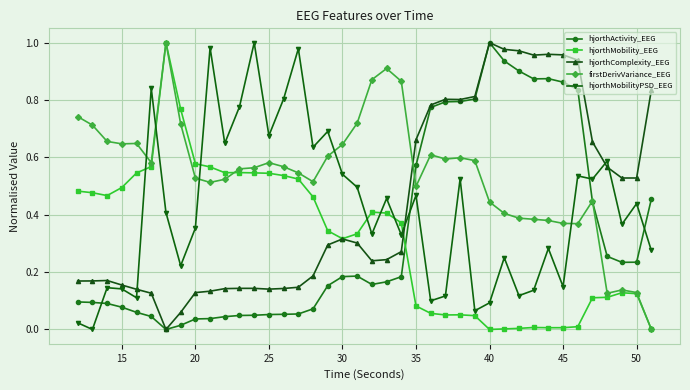

True or false: hjorthComplexity_EEG has more than 2 points higher than both neighbors.

True